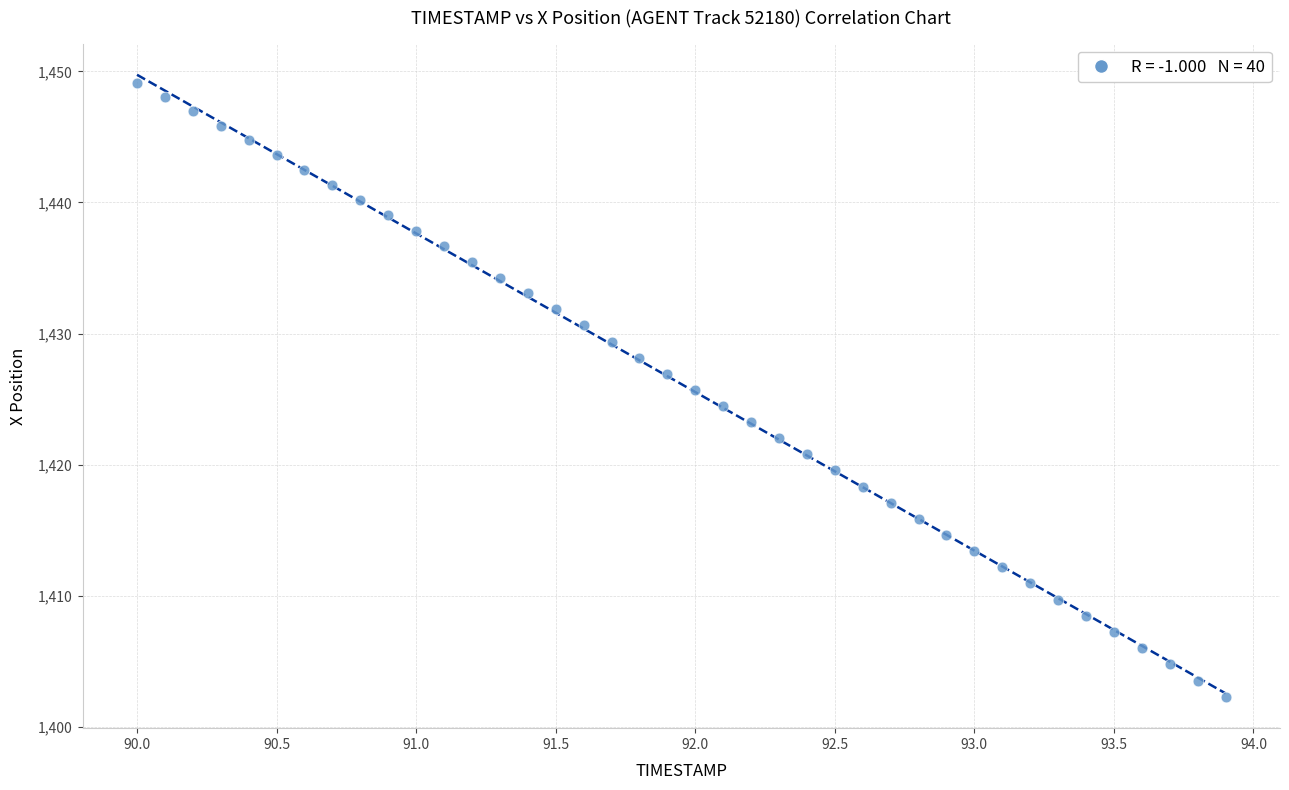

What is the range of X values (max minus min)?

3.9